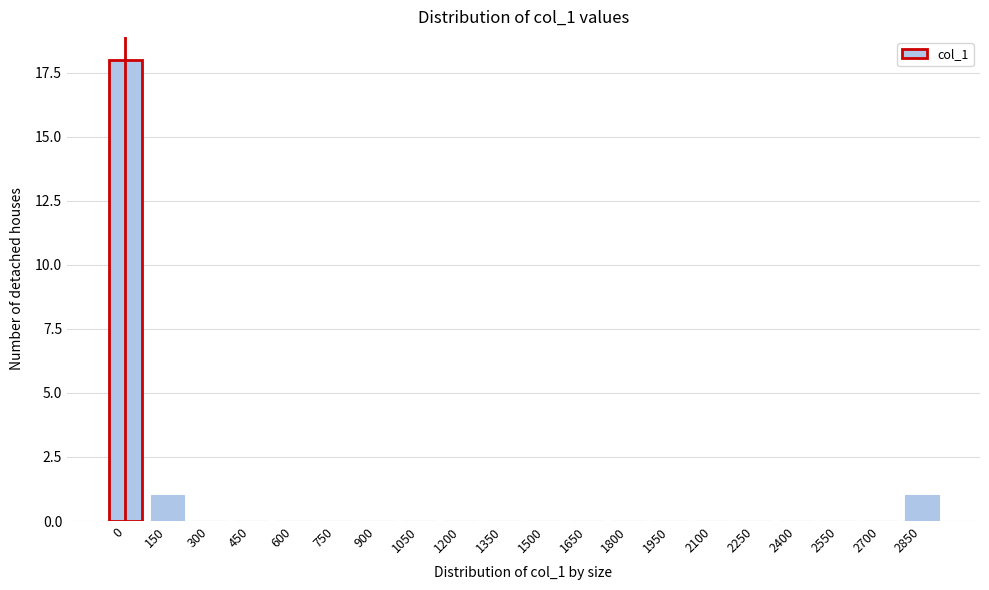

Reading left to right, extract all data points from this chart.

0=18	150=1	300=0	450=0	600=0	750=0	900=0	1050=0	1200=0	1350=0	1500=0	1650=0	1800=0	1950=0	2100=0	2250=0	2400=0	2550=0	2700=0	2850=1